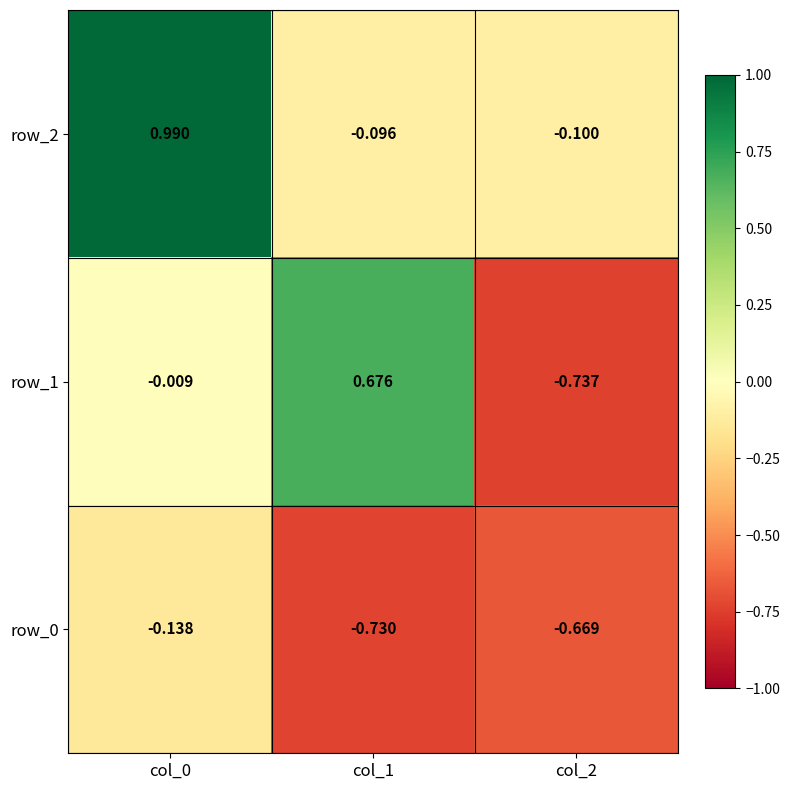

Which series has the widest spread of values?

row_1